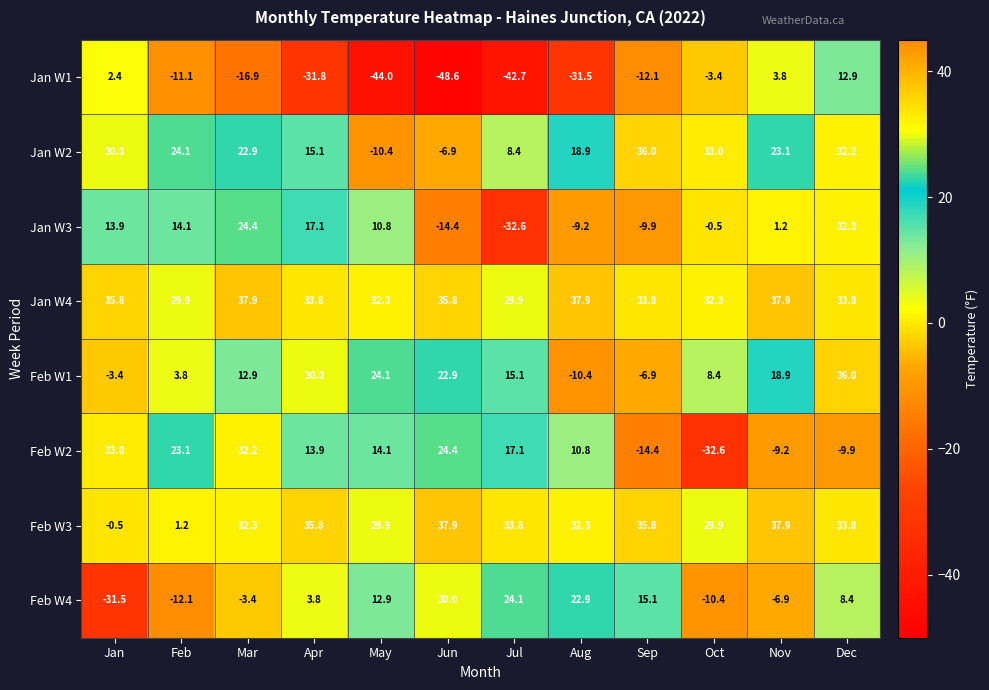

At which label is Jan W2 closest to 12?

Apr